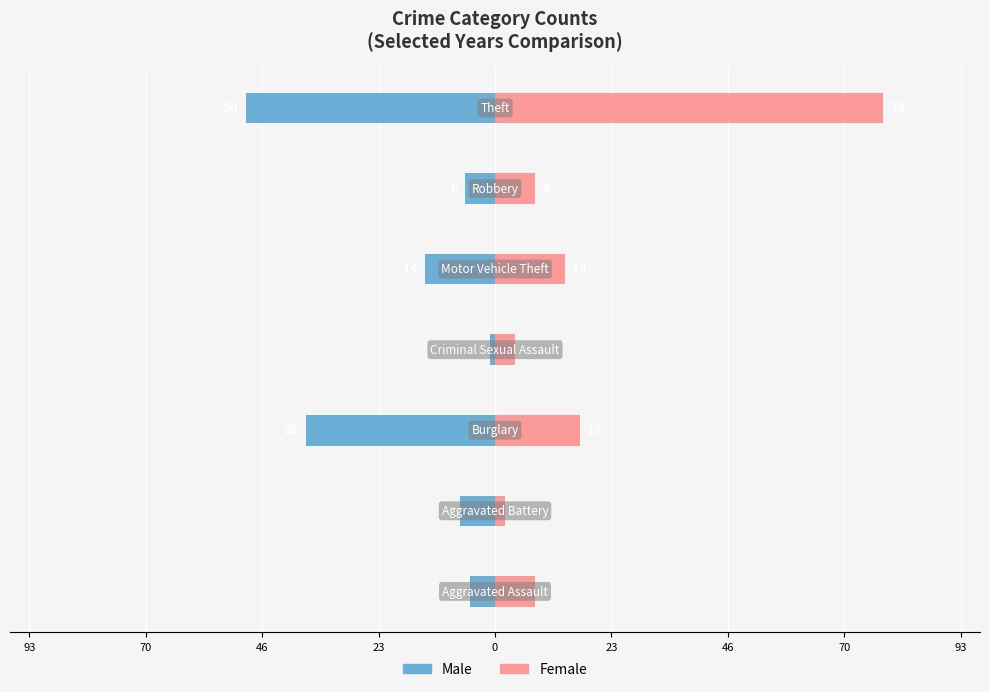

How many series are shown in this chart?

2